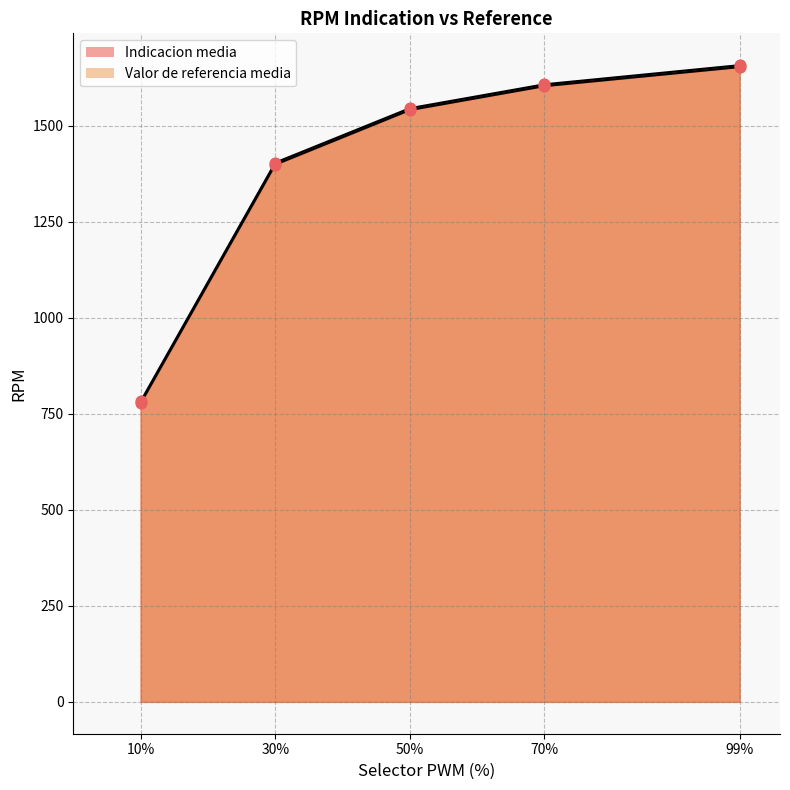

What are all the series names shown in the legend?

Indicacion media, Valor de referencia media